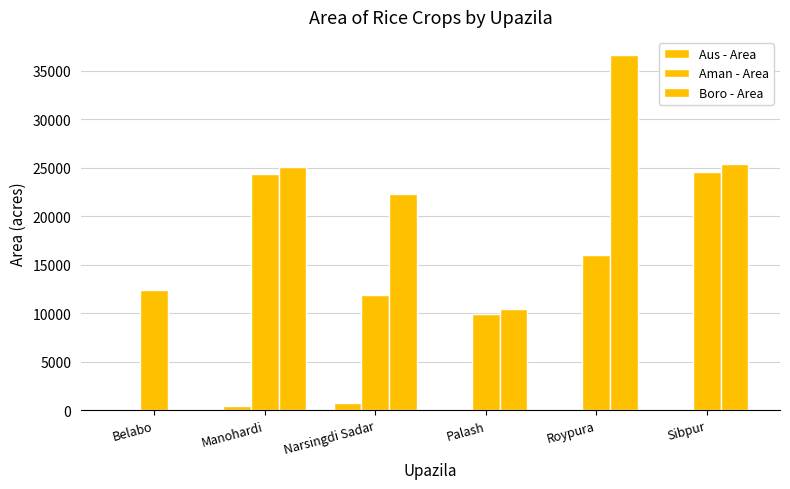

Which has a higher value, Manohardi or Roypura?

Manohardi